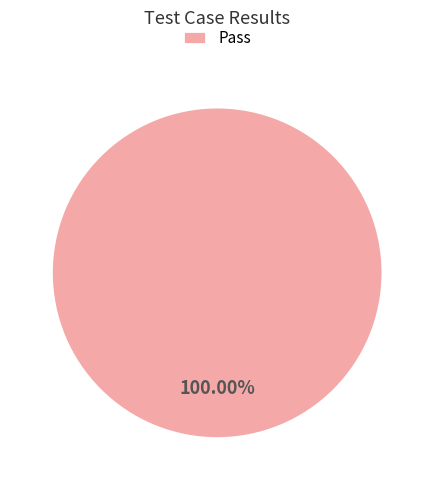

Rank the categories by value from lowest to highest.

Pass